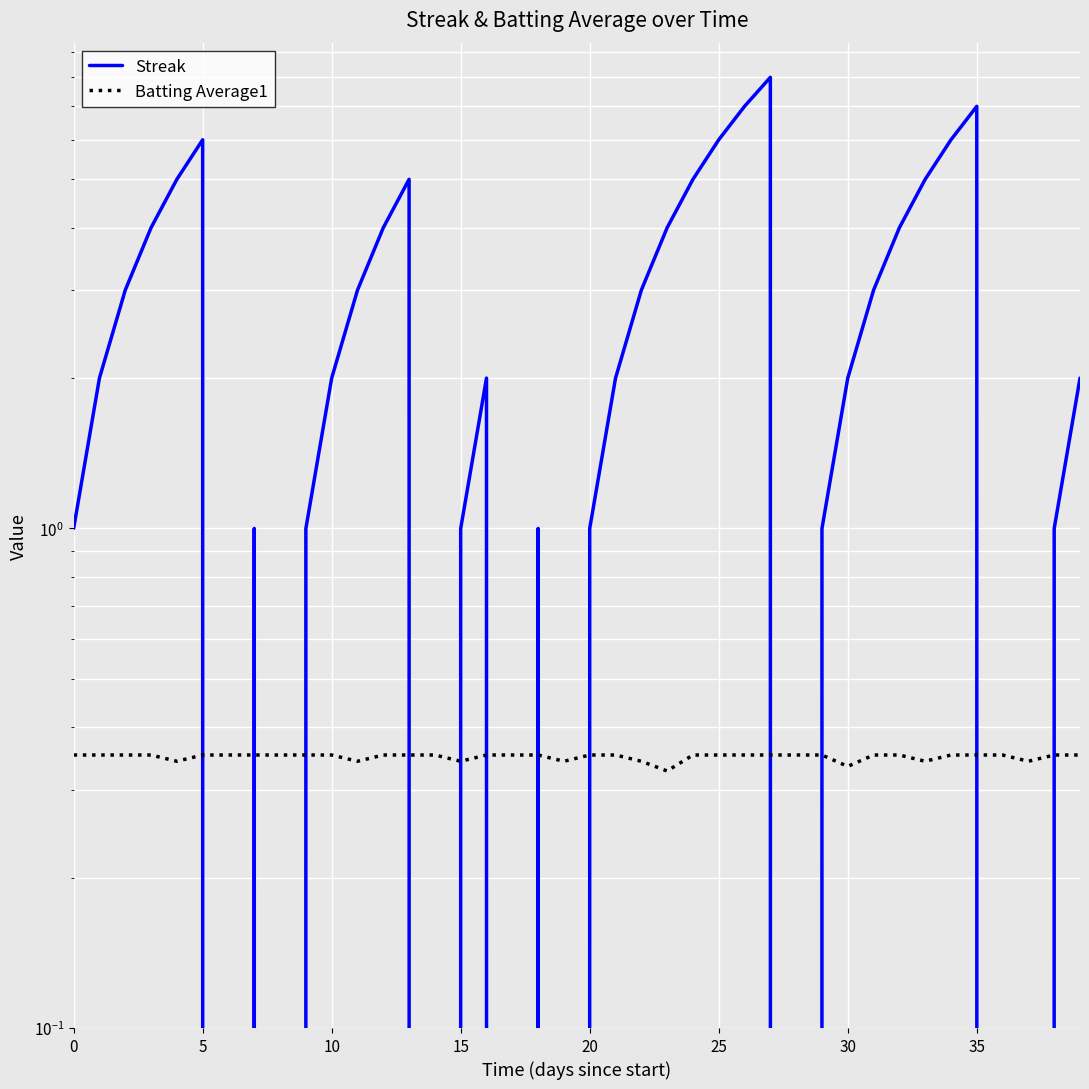

Between 15 and 17, which series saw the biggest shift?

Streak